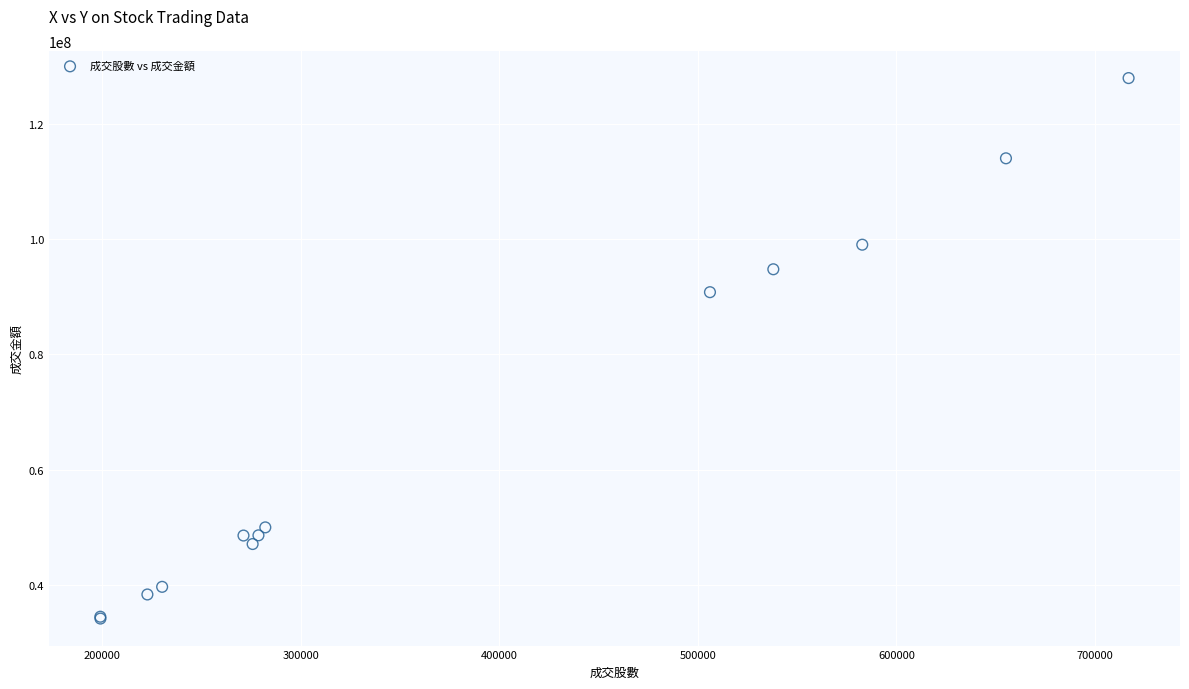

What Y value in the scatter plot is closest to 81063626?

90789980